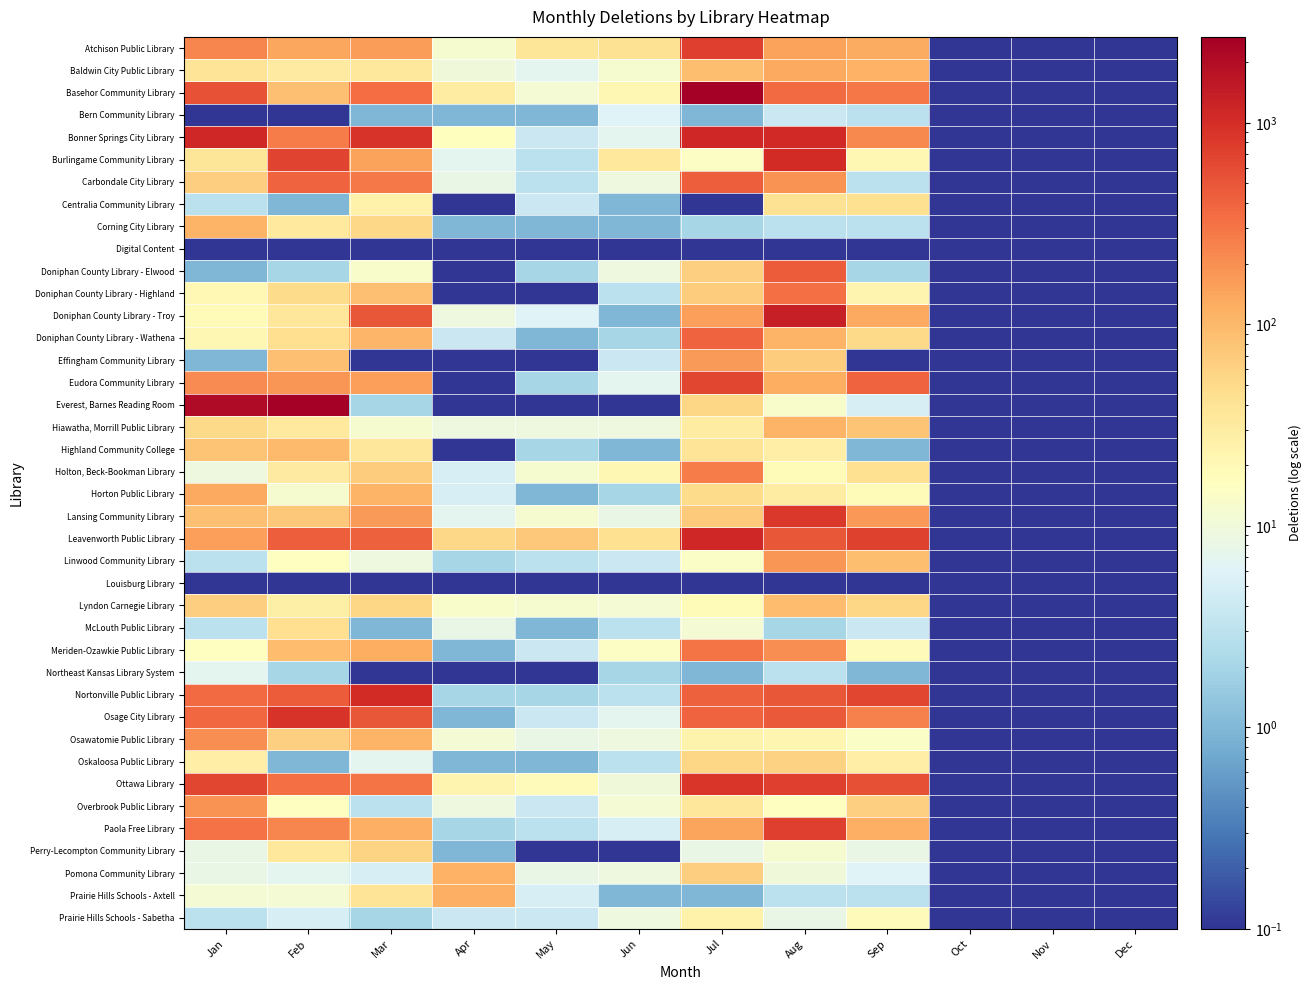

Which has a higher value, Jan or Oct?

Jan